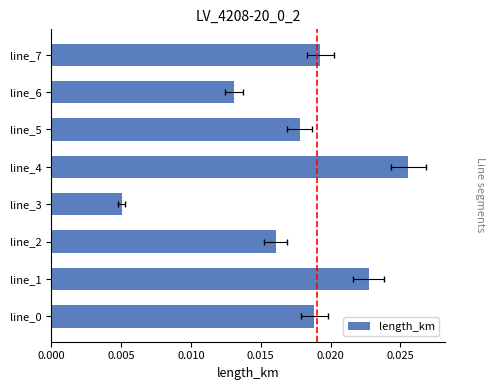

Is it true that the value at line_3 is 0.0?

True